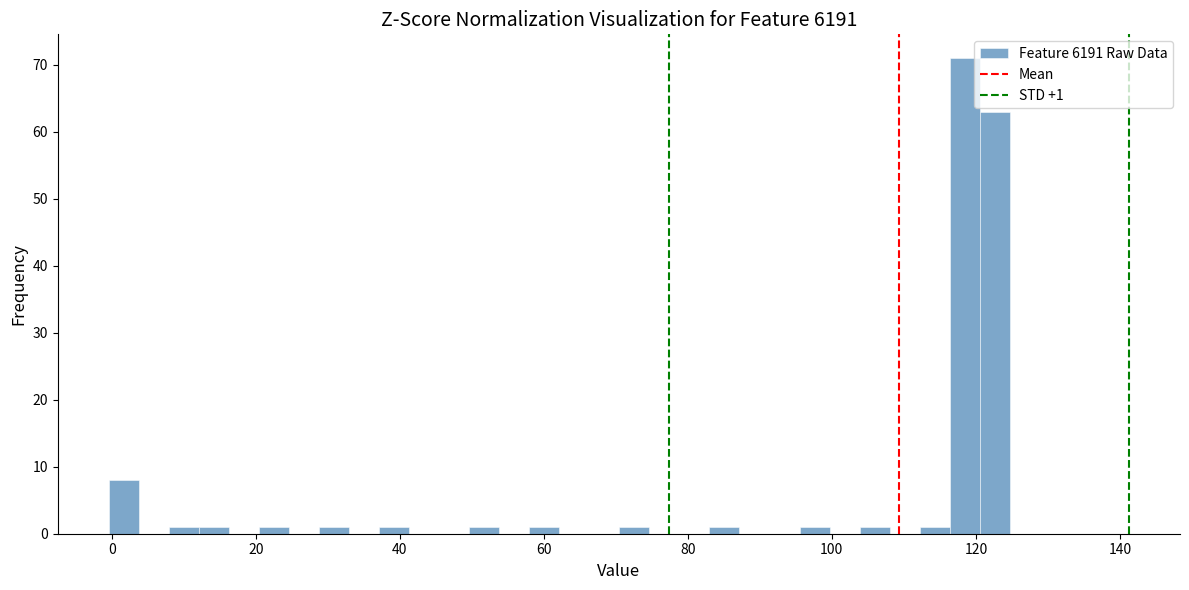

Around what value on the x-axis is the tallest bar? Give the approximate position of its centre, as read against the axis.

118